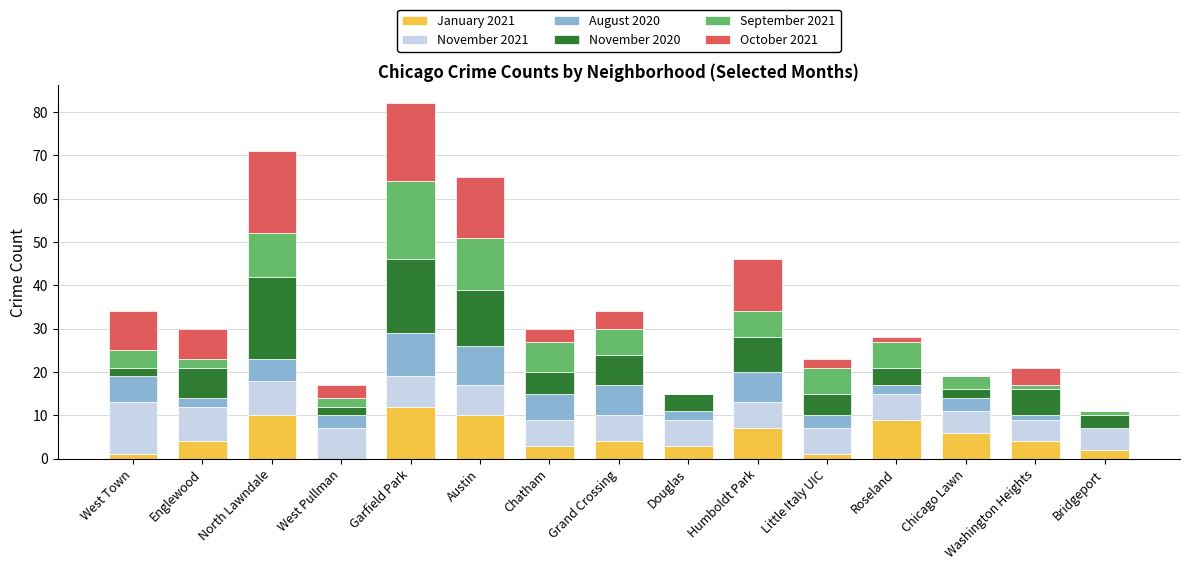

At which category is the sum across all series the highest?

Garfield Park